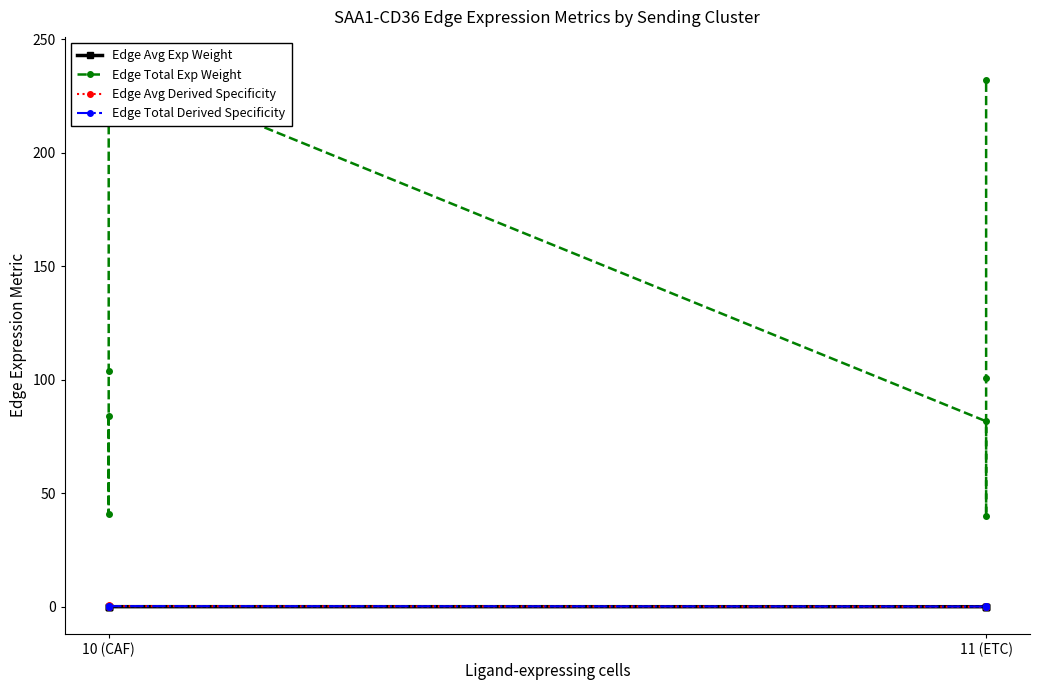

True or false: Edge Total Exp Weight and Edge Avg Derived Specificity intersect in this chart.

False